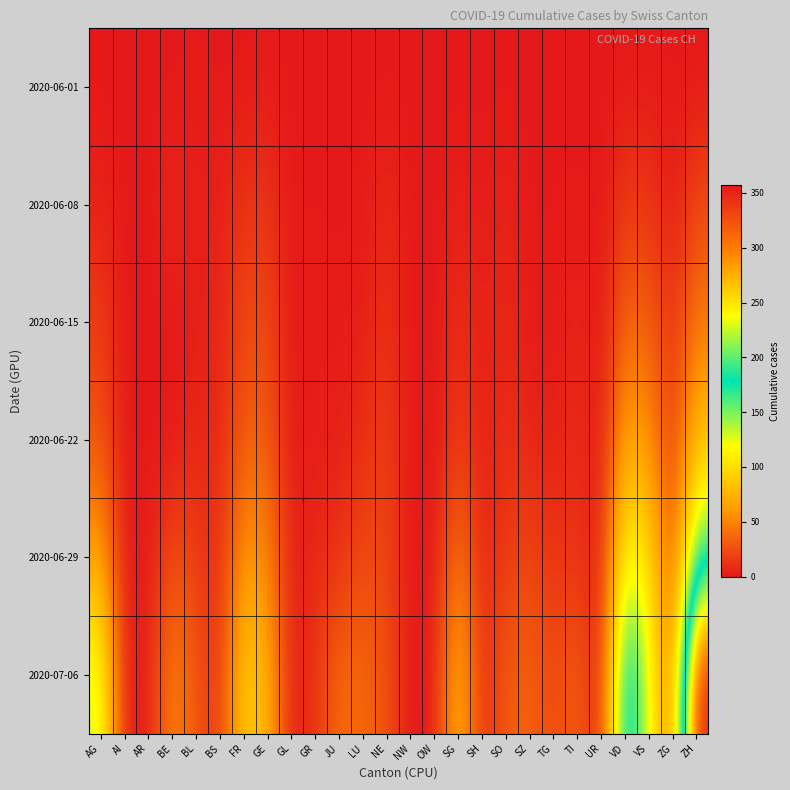

At which category is the sum across all series the highest?

ZH